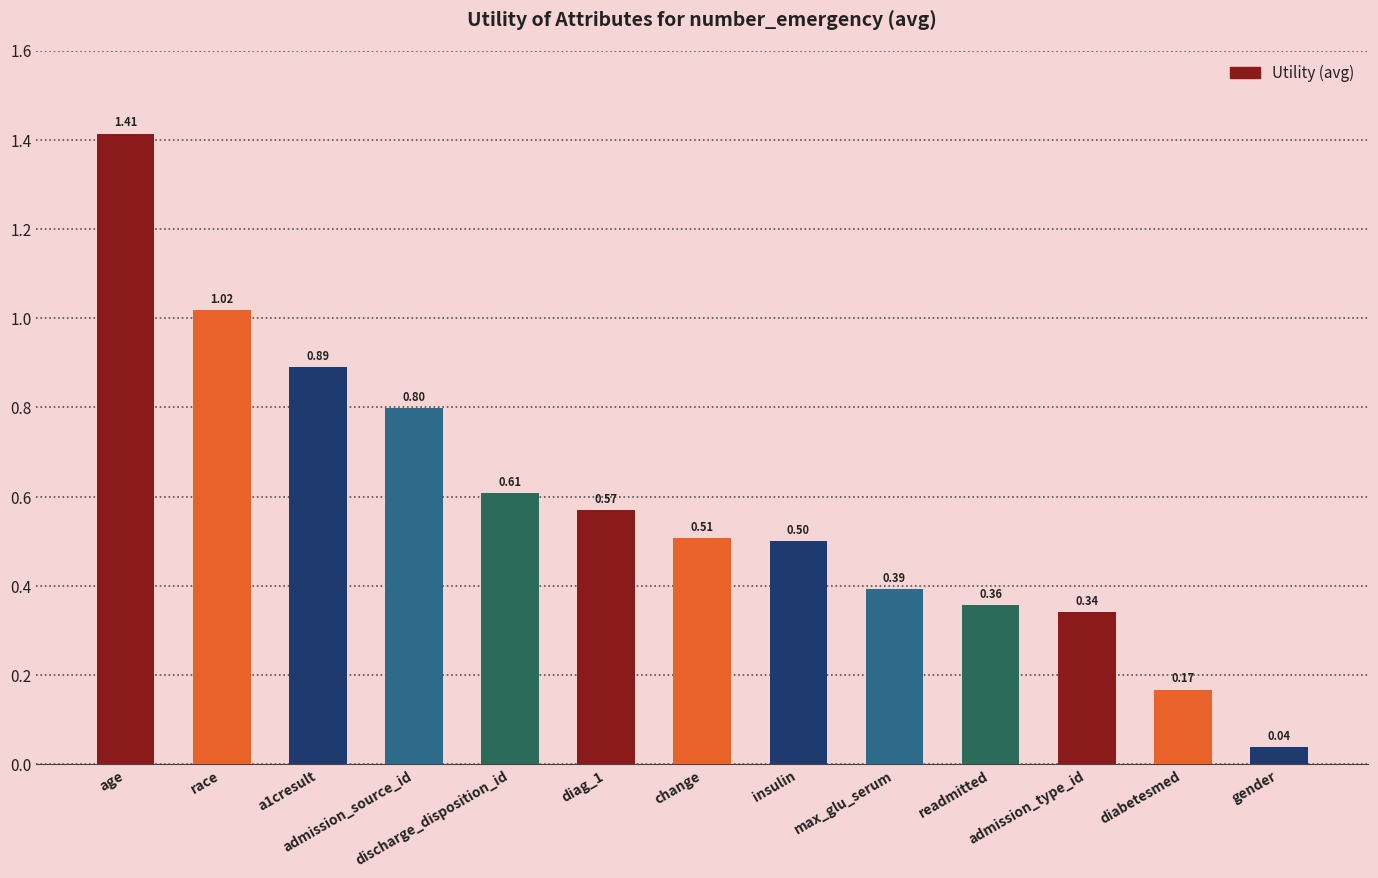

What value does the data have at discharge_disposition_id?

0.6